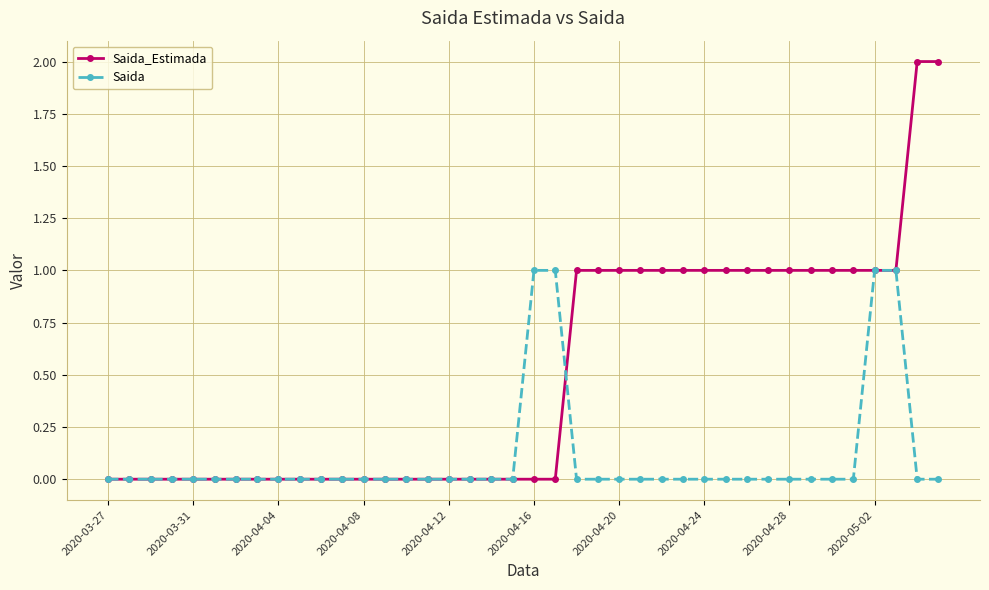

Which series has the largest total across all categories?

Saida_Estimada